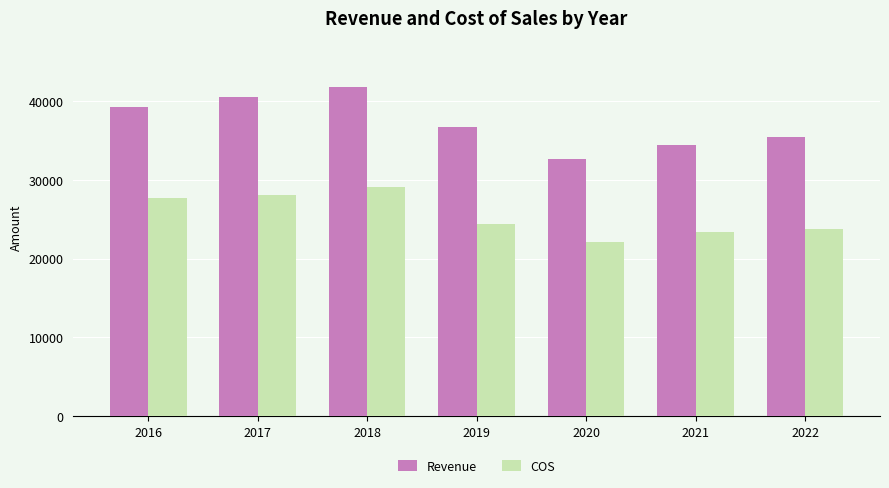

How many data points in COS are less than 24339?

3